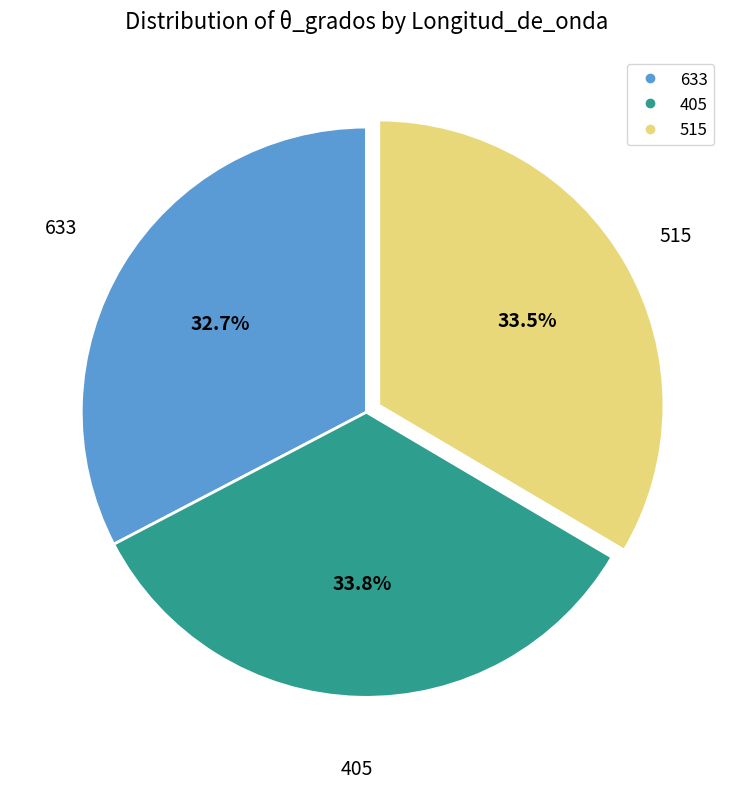

Approximately how many times larger is the value at 515 compared to 633?

1.0